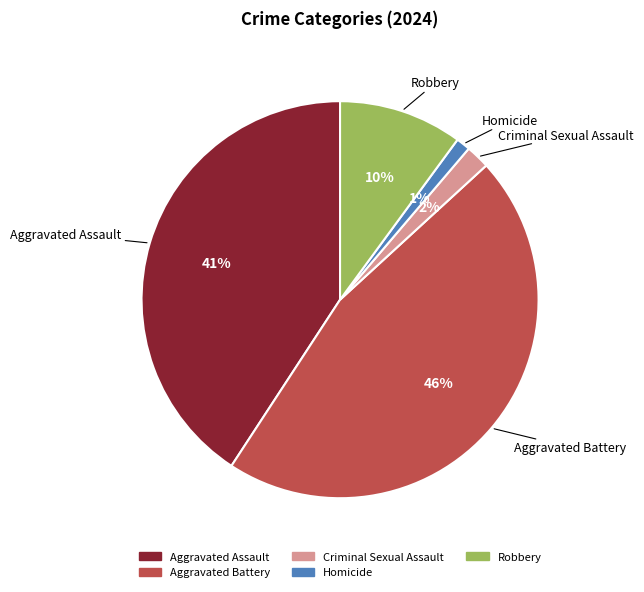

To the nearest percent, what is the difference between the Robbery and Aggravated Assault slice percentages?

31%